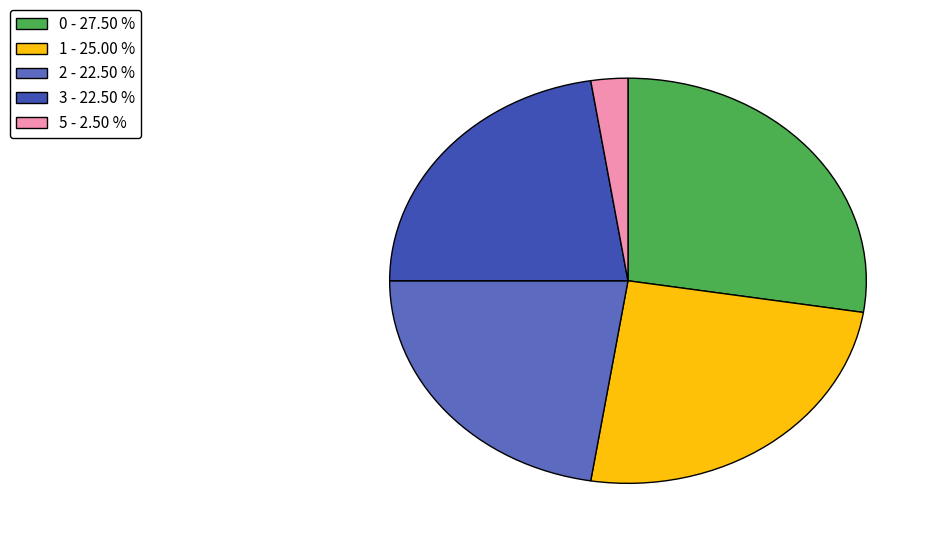

Do 0 - 27.50 % and 1 - 25.00 % together represent more than half of the pie?

Yes